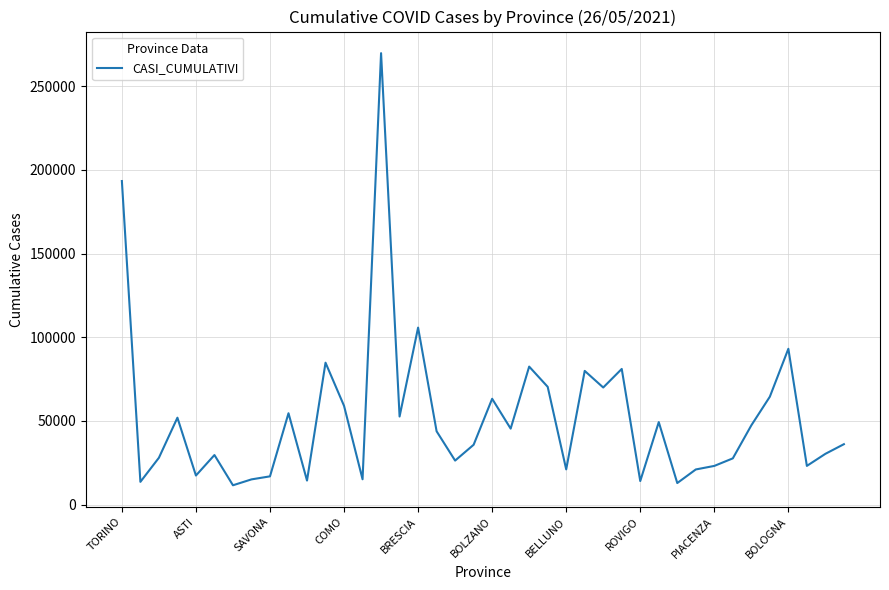

How many lines are shown in the chart?

1